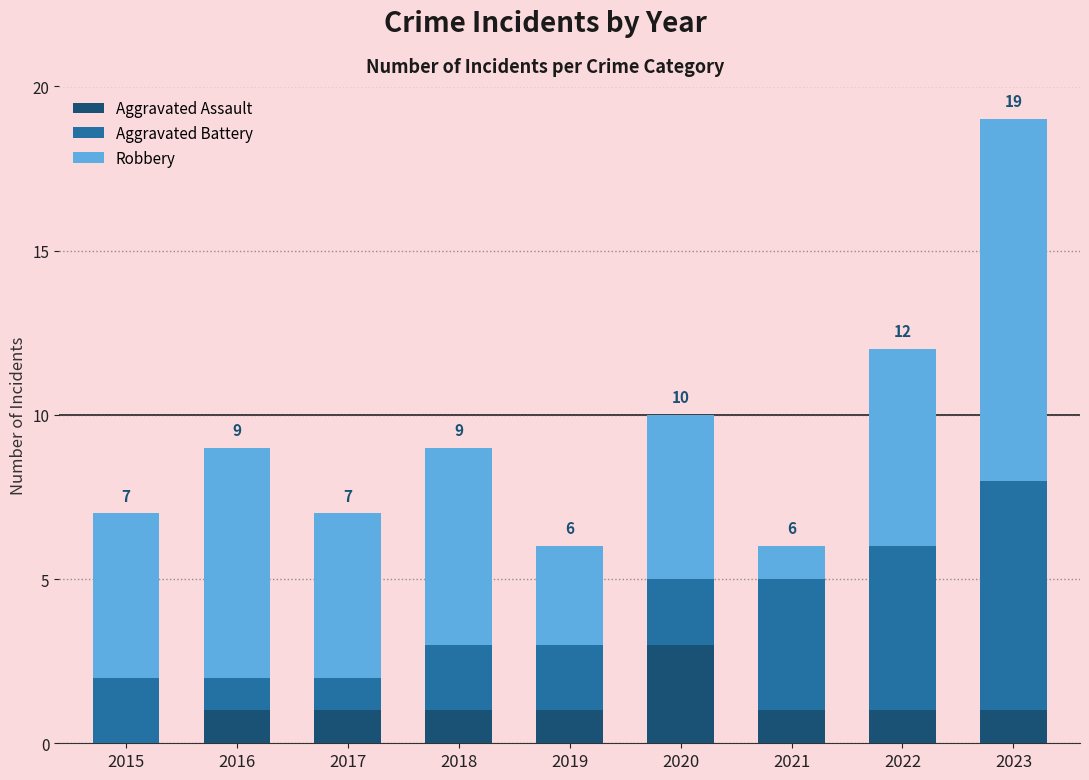

The Aggravated Assault series shows 1 at 2018. True or false?

True